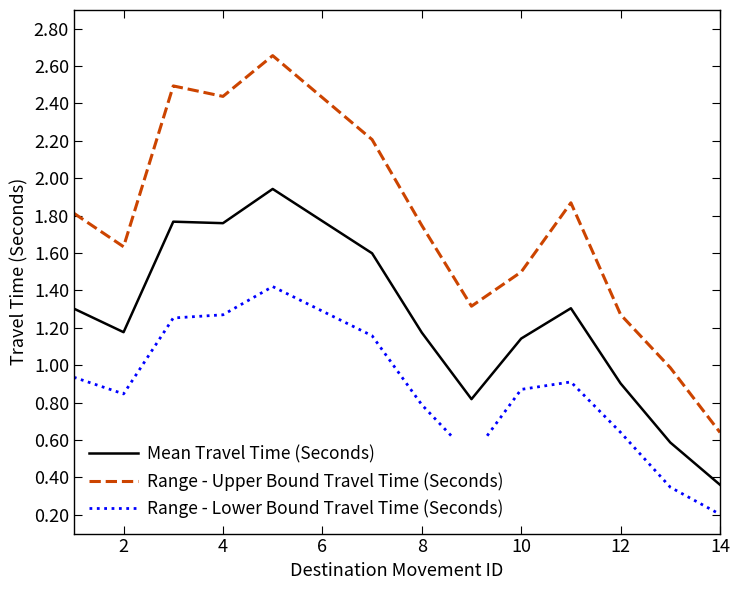

Which series has the largest total across all categories?

Range - Upper Bound Travel Time (Seconds)